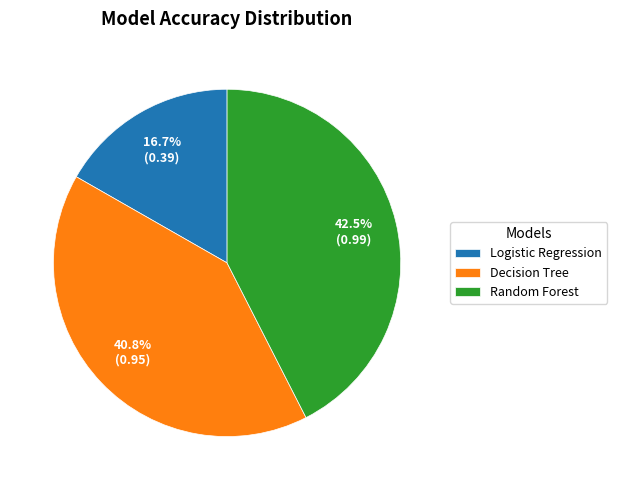

To the nearest percent, what portion does Logistic Regression represent?

17%